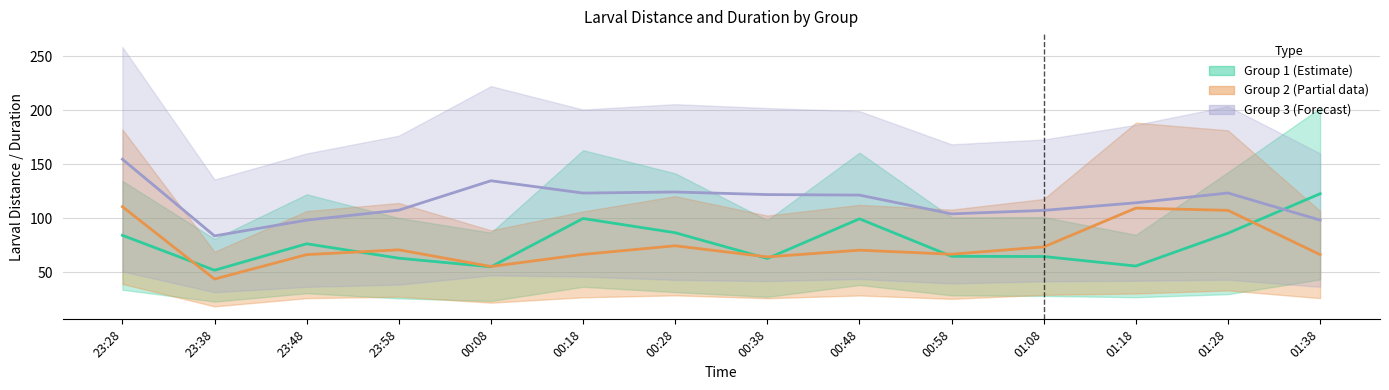

Which category has the lowest value in the lardist_g2 series?

23:38